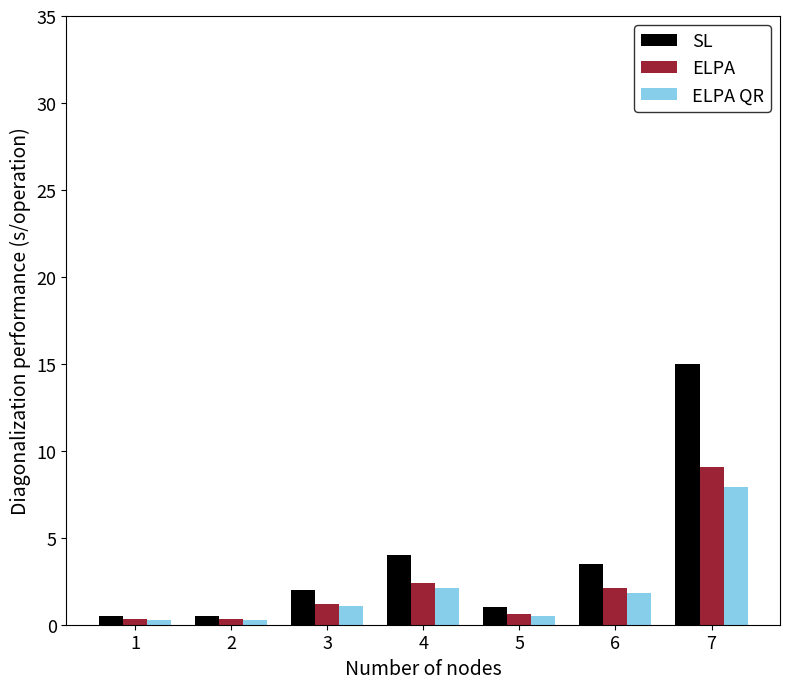

Which series has the largest range (max minus min)?

SL